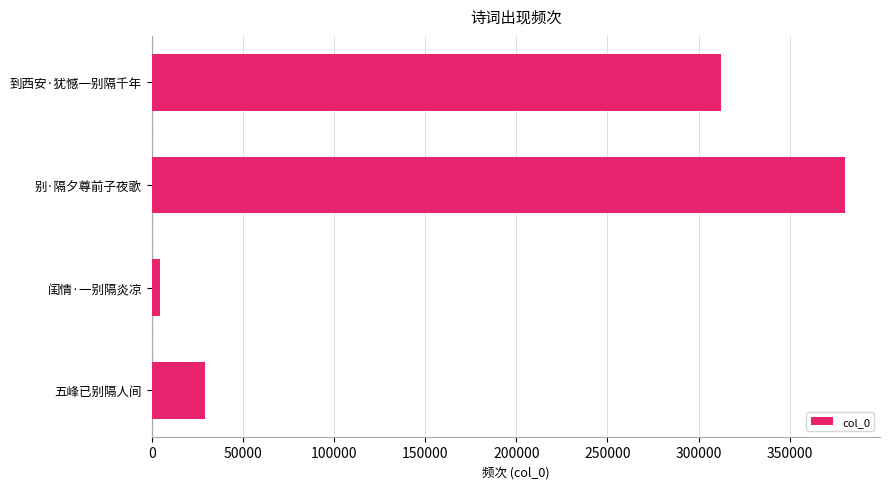

Reading top to bottom, what are all the values shown in this chart?

312551	380481	4639	28996